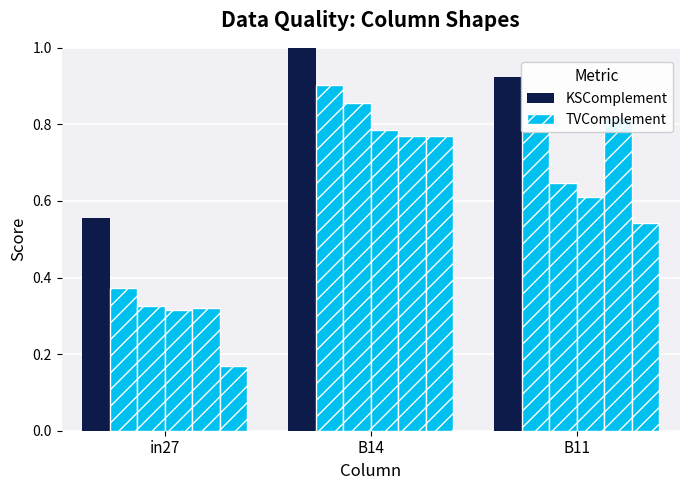

Rank the series at B14 from lowest to highest value.

job403_scenario2_777, job402_scenario1_774, job401_scenario1_773, job399_scenario1_764, job396_scenario1_757, job392_scenario3_749